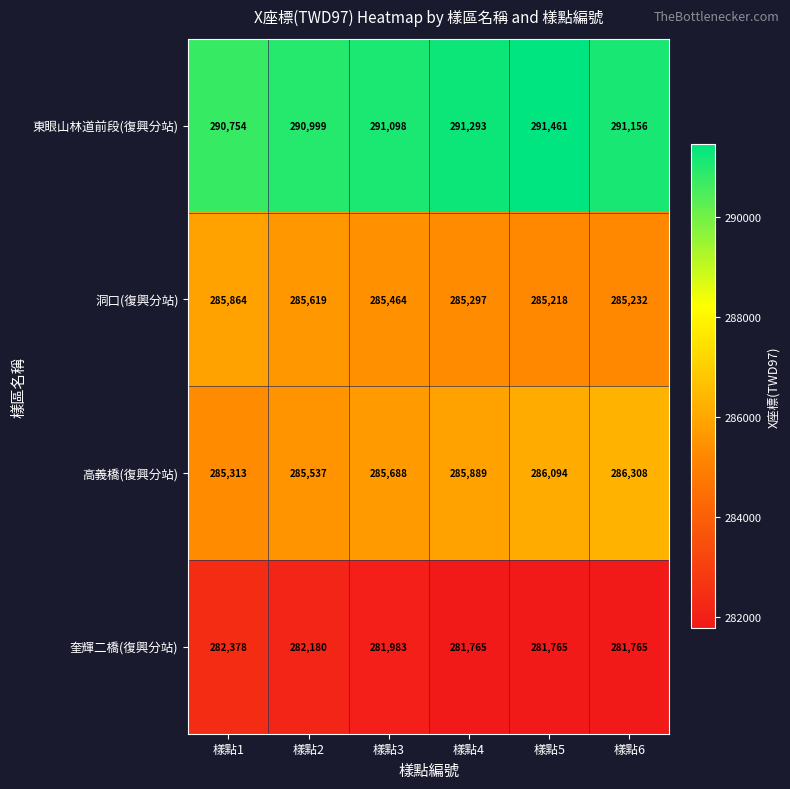

Where is 奎輝二橋(復興分站) nearest to the value 282071?

樣點3